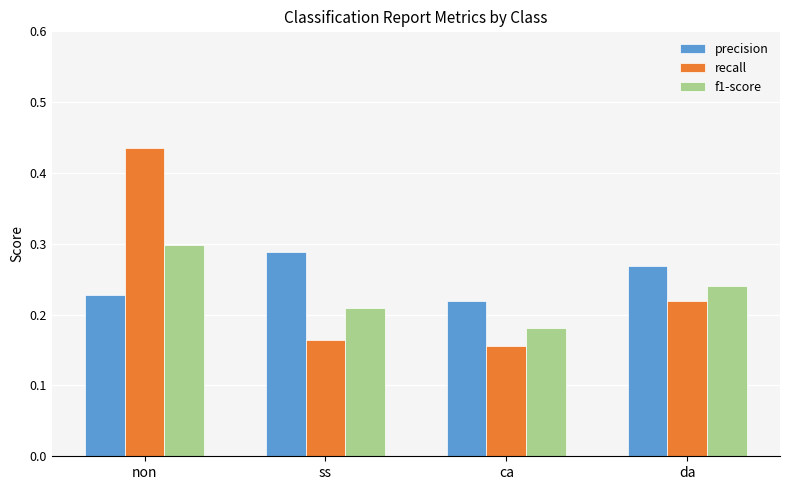

What is the sum of all precision values?

1.0